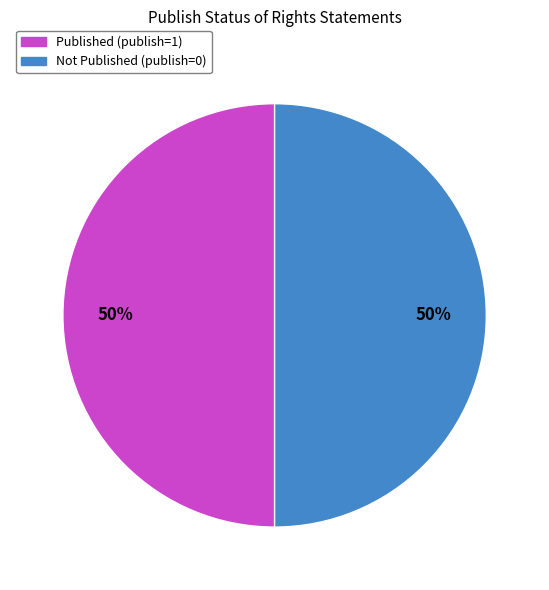

To the nearest percent, what is the average slice percentage?

50%